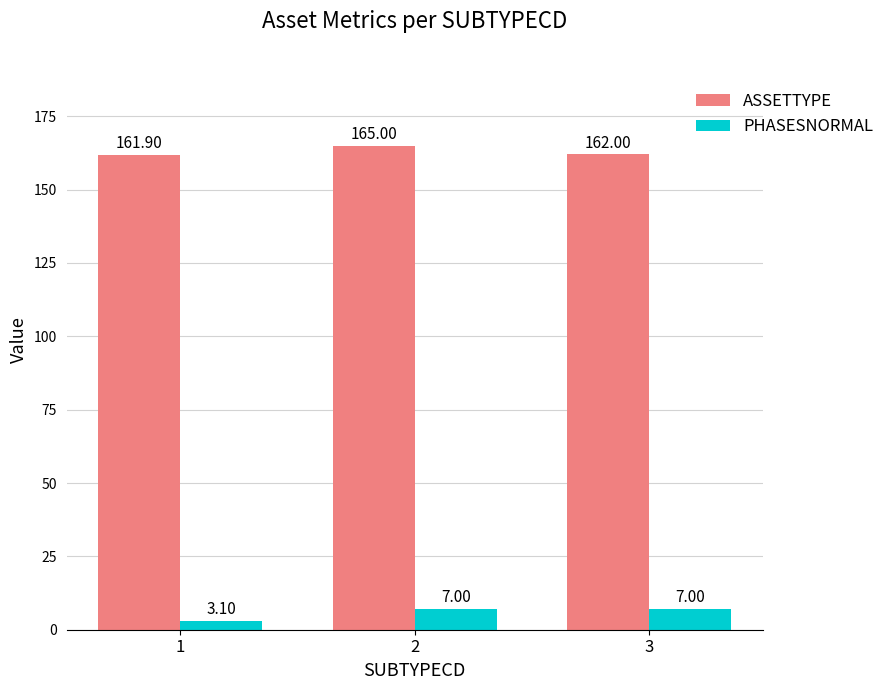

What is the average value of the ASSETTYPE series?

163.0